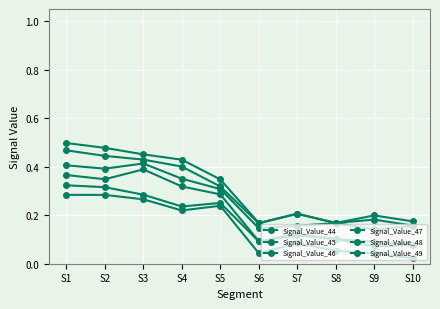

What is the sum of the Signal_Value_44 values at S5 and S10?

0.3